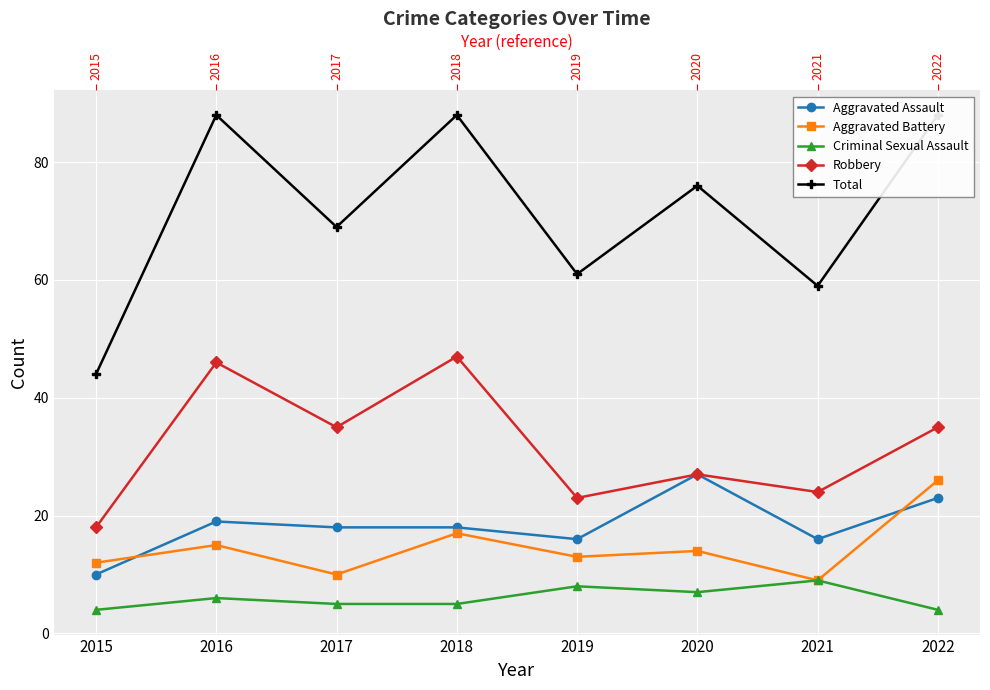

Is the value of Aggravated Assault at 2022 greater than the value of Robbery at 2018?

No